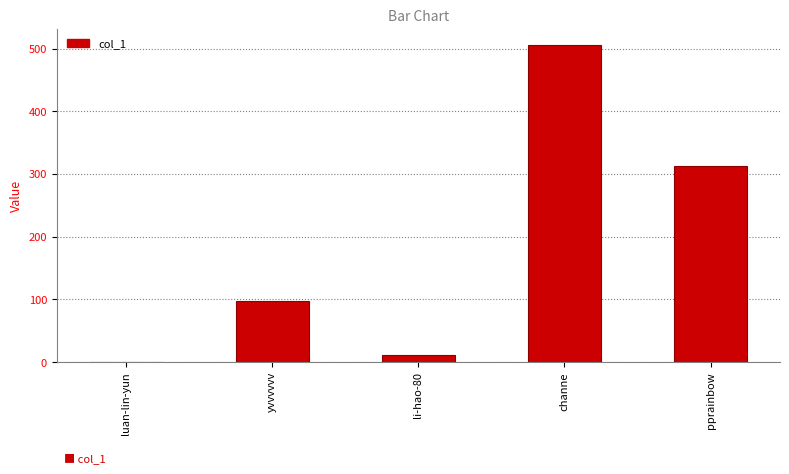

How many data points does each series have?

5